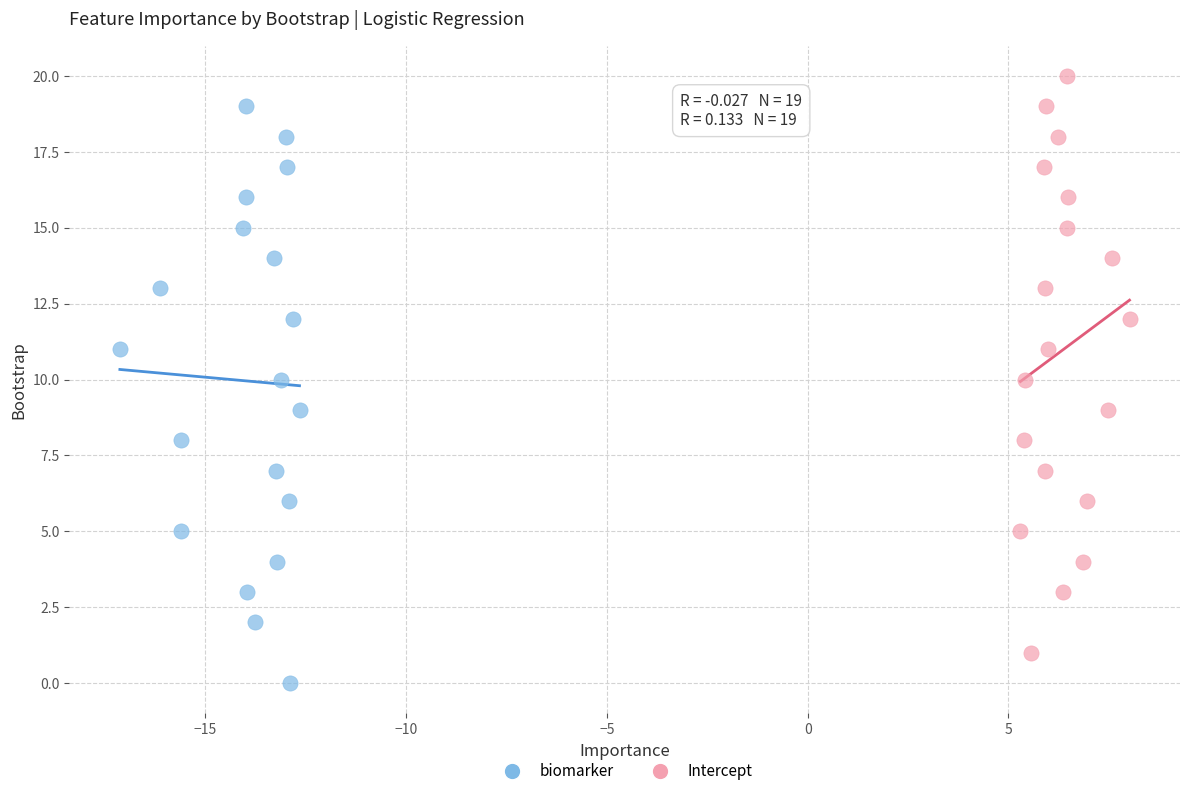

Which series contains the highest Y value?

Intercept